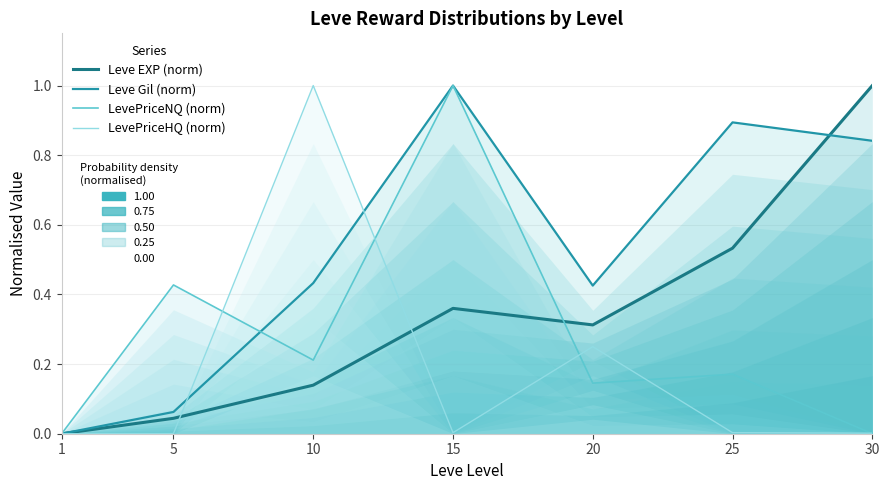

List the labels in order of Leve Gil (norm) value, smallest first.

1, 5, 20, 10, 30, 25, 15